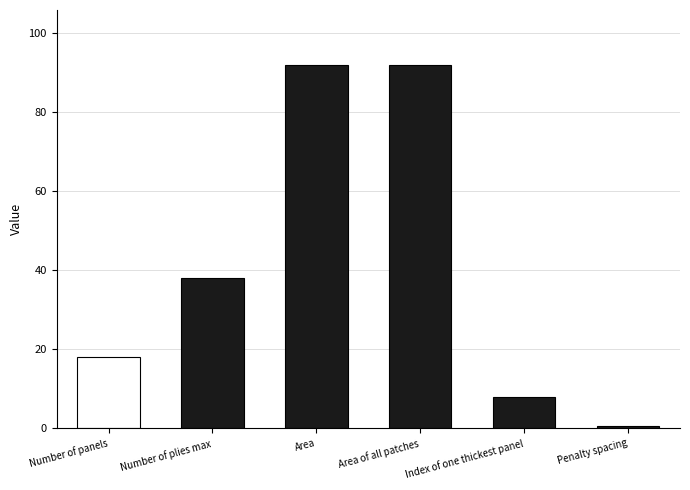

True or false: the data shows 92.0 at Area of all patches.

True